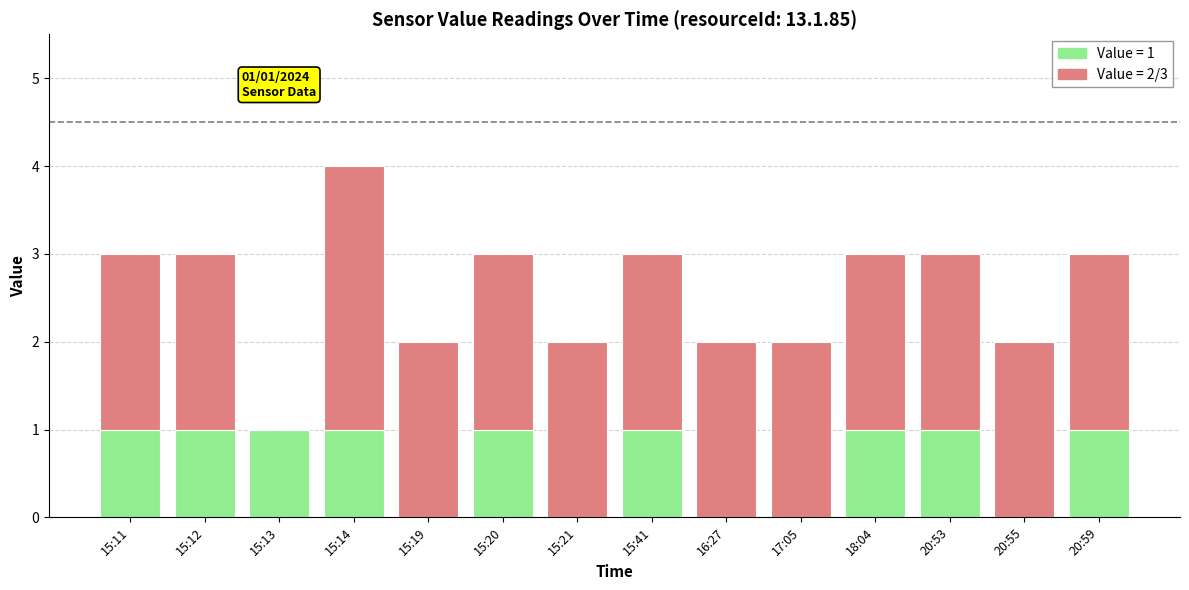

At which category is the sum across all series the highest?

15:14